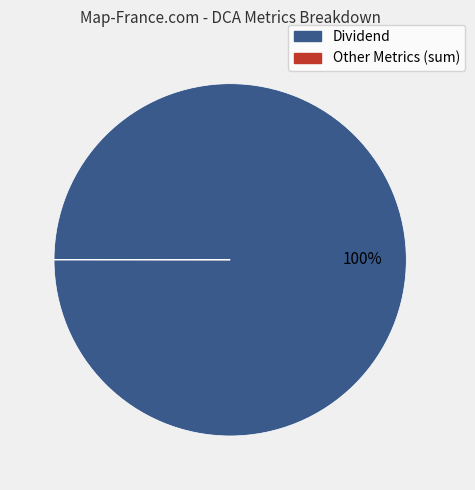

To the nearest percent, what is the difference between the largest and smallest slice percentages?

100%